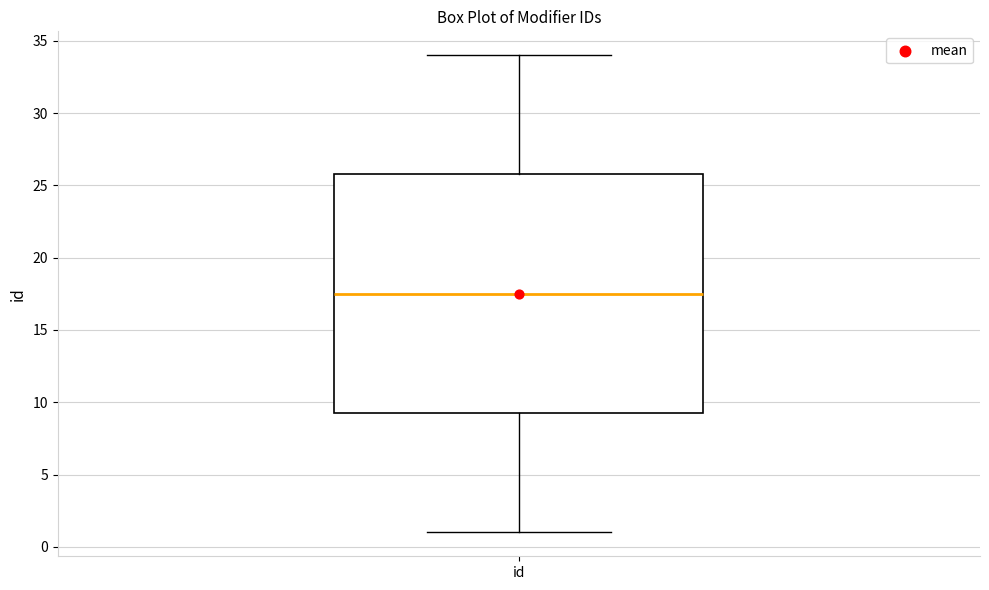

Transcribe this box plot: give where the median line is, the range the box spans, and where the two whiskers end, as read against the y-axis. The values are not printed on the chart, so give them approximately, as read against the axis.

median 17.5, box 9.5 to 26.0, whiskers 1.0 to 34.0